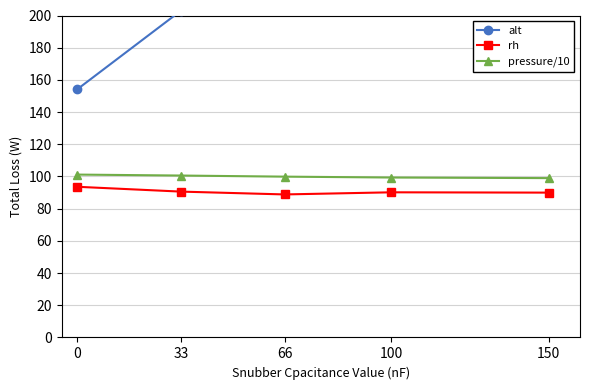

How many values in the pressure/10 series exceed 99?

4